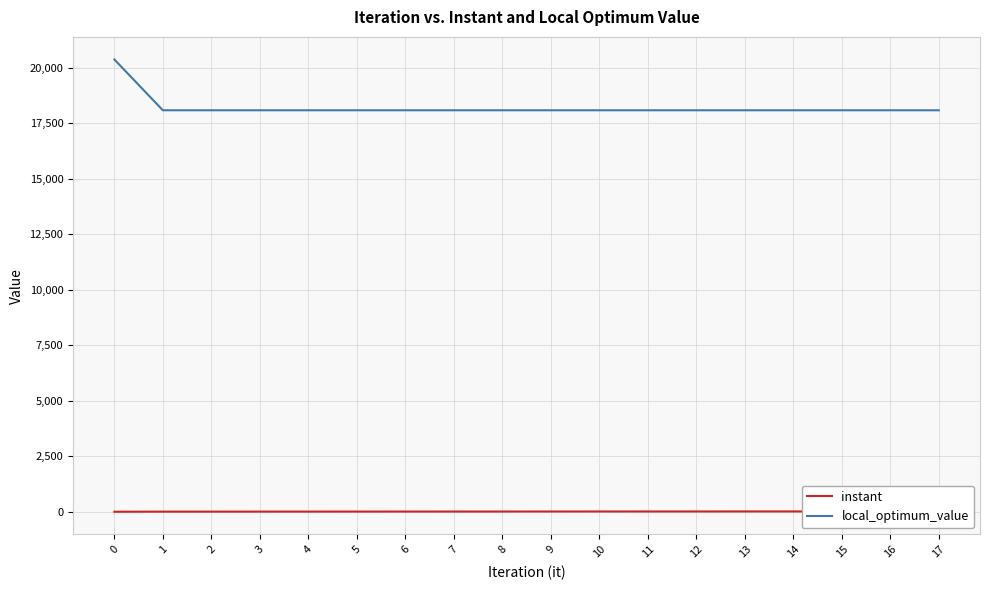

The value of local_optimum_value at 14 is 18091.0. True or false?

True